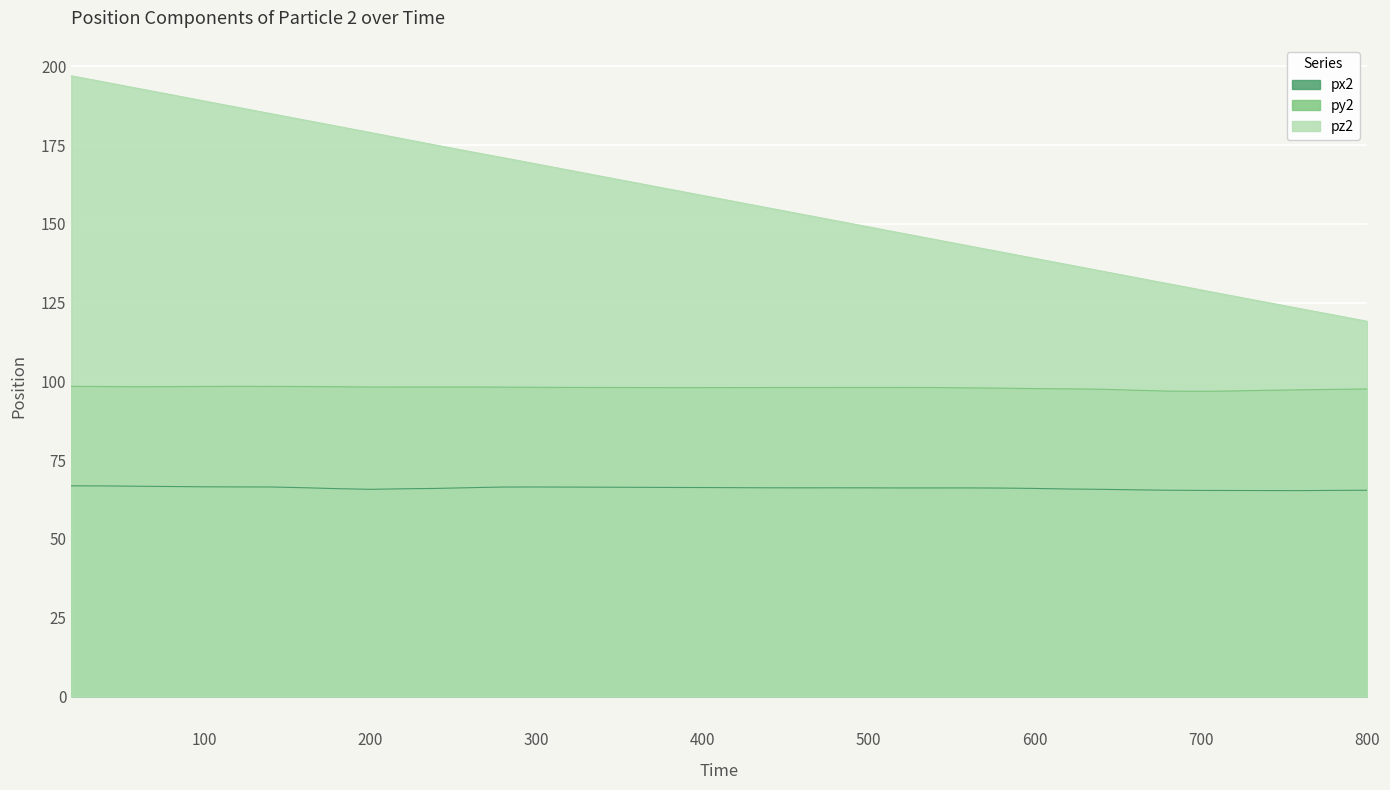

What is the difference between the maximum and second lowest values in the px2 series?

1.5